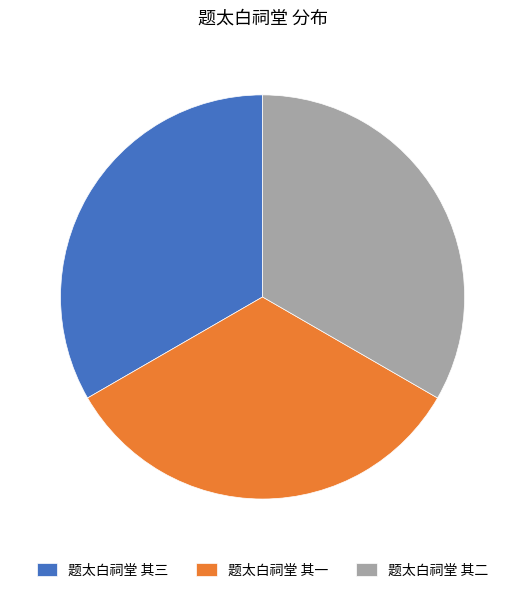

True or false: 题太白祠堂 其三 accounts for 46% of the total.

False